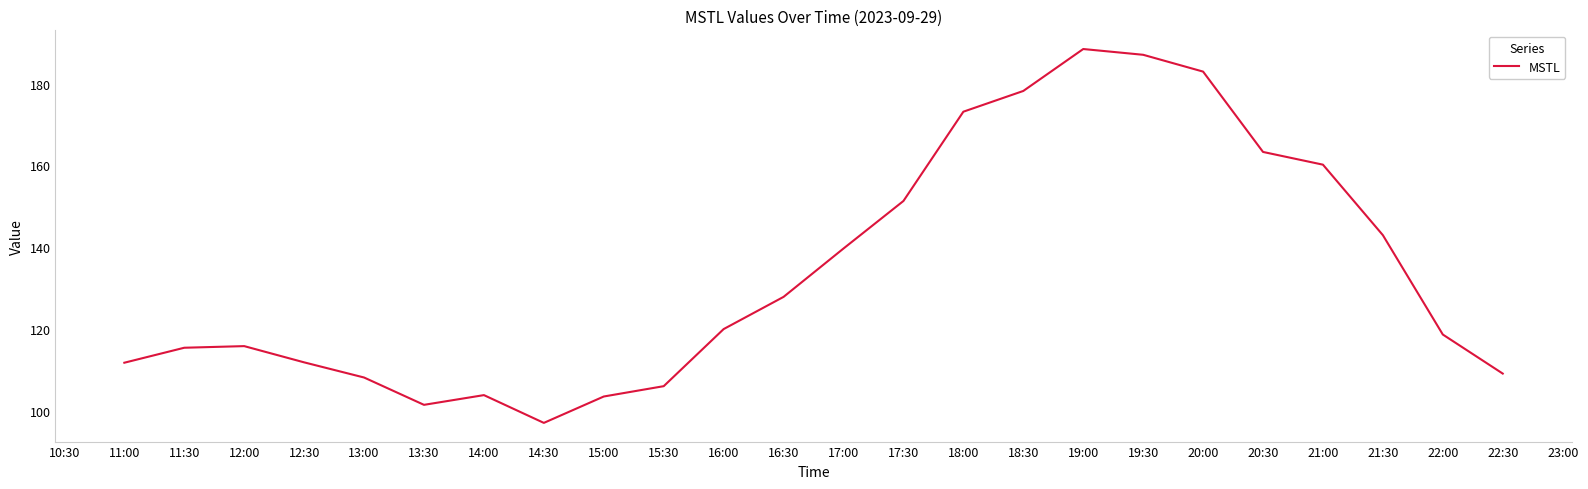

What is the ratio of the value at 17:00 to the value at 20:30?

0.9